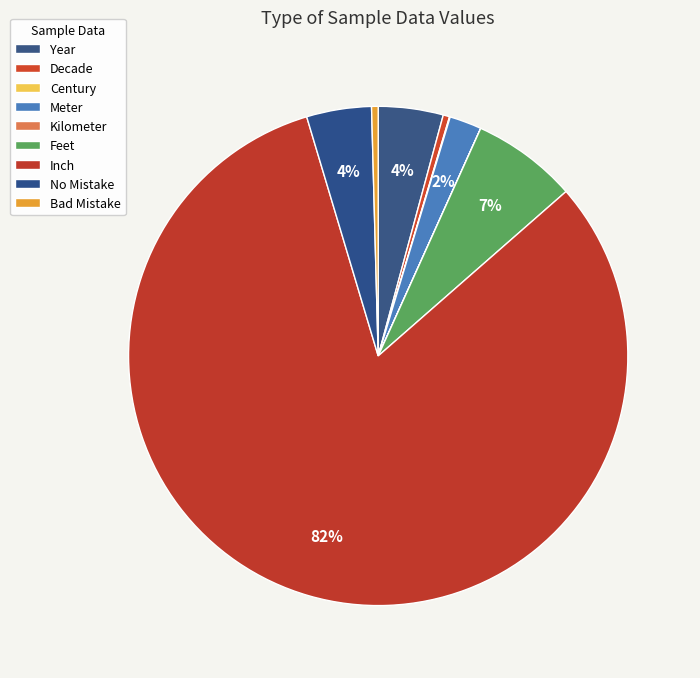

How many slices are in this pie chart?

9